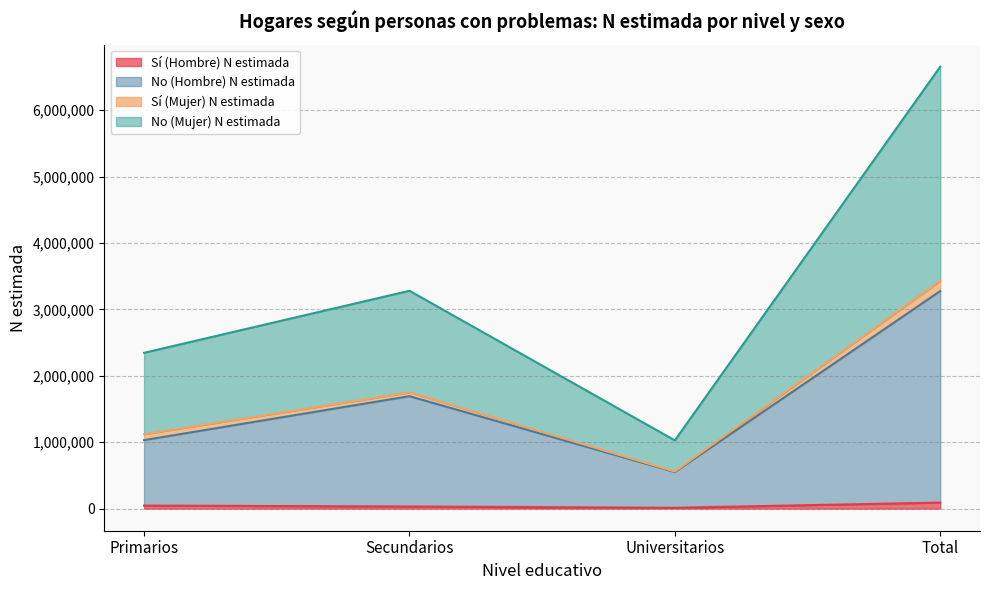

What is the greatest value displayed?

6655740